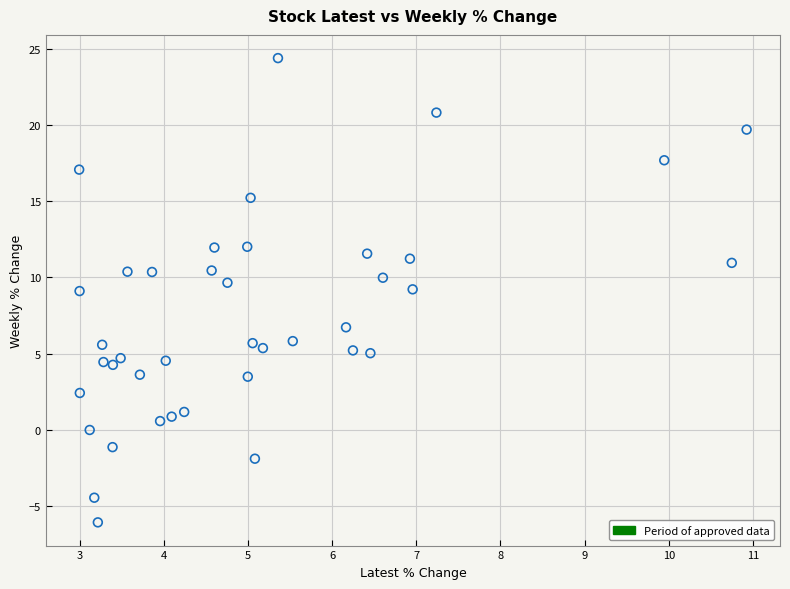

What is the range of X values (max minus min)?

7.9